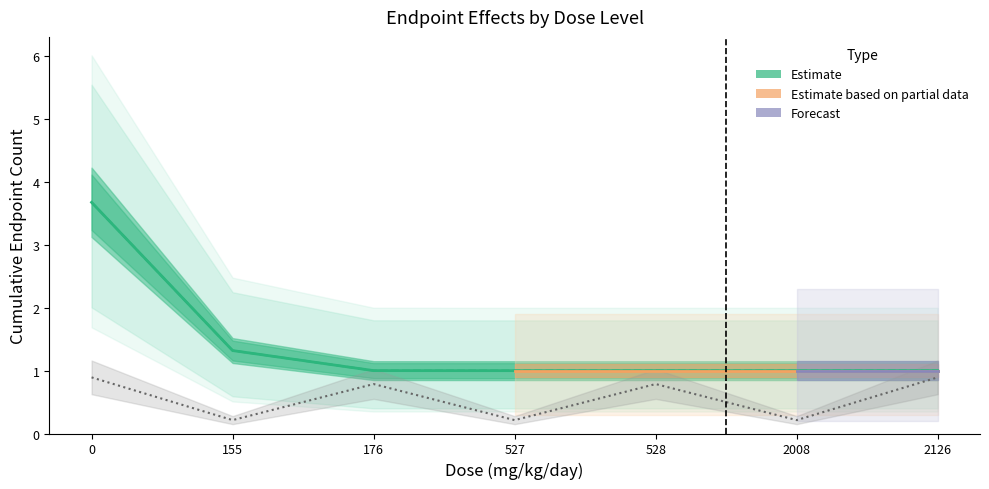

Which label corresponds to the smallest value in the chart?

527